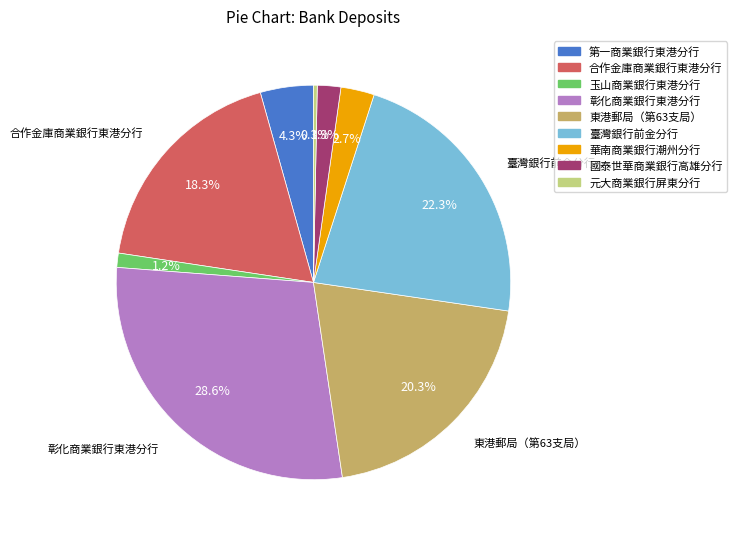

What percentage do 合作金庫商業銀行東港分行 and 元大商業銀行屏東分行 together represent?

18.6%